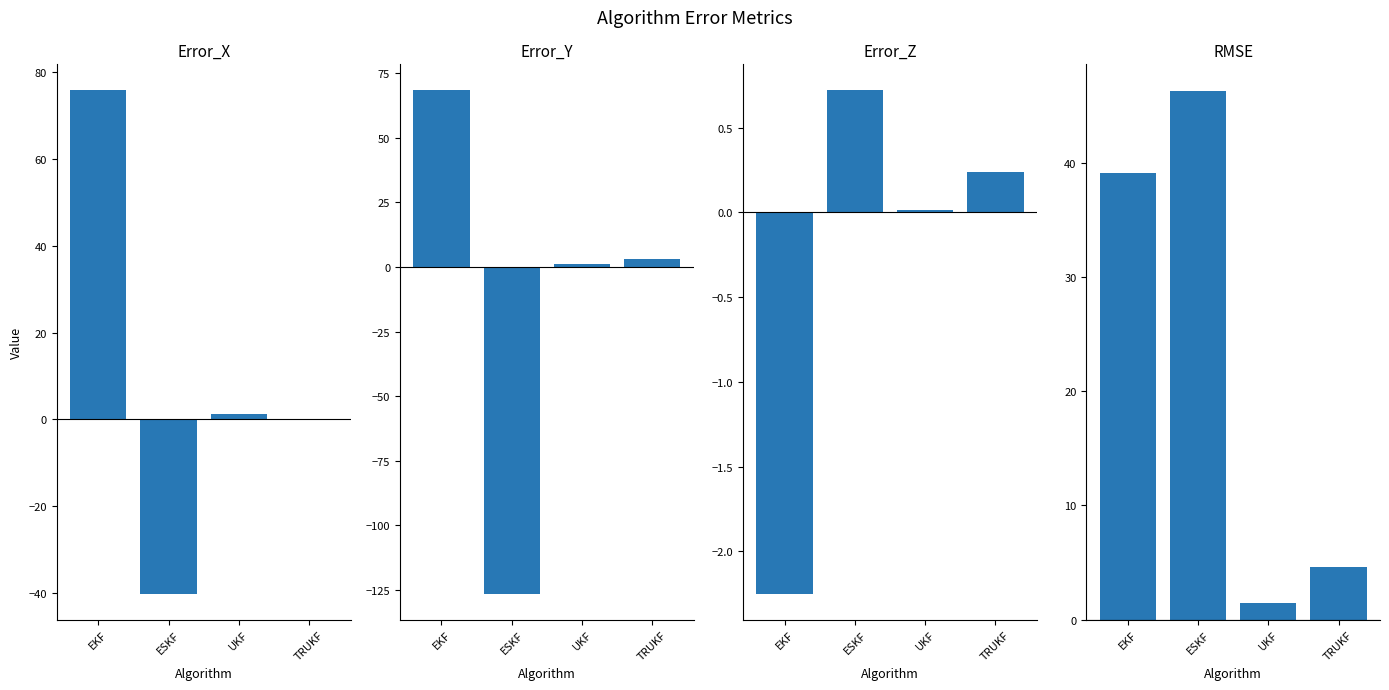

Which has a higher value, TRUKF or ESKF?

TRUKF